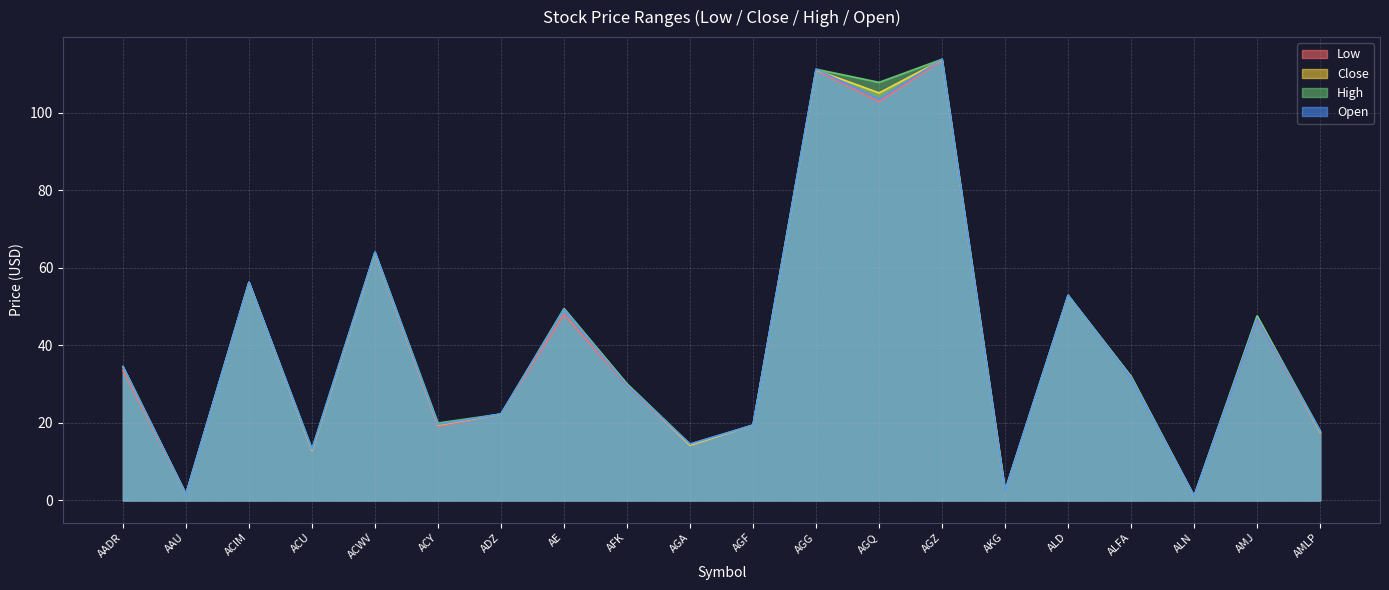

True or false: Open and Low intersect in this chart.

False